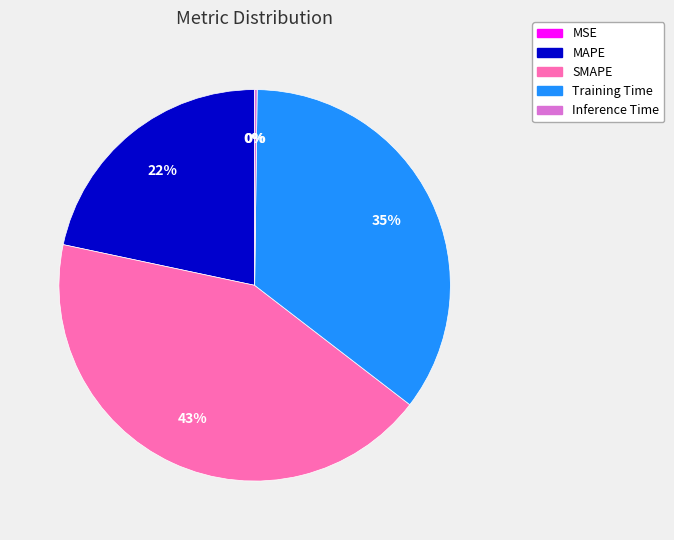

To the nearest percent, what is the difference between the largest and smallest slice percentages?

43%